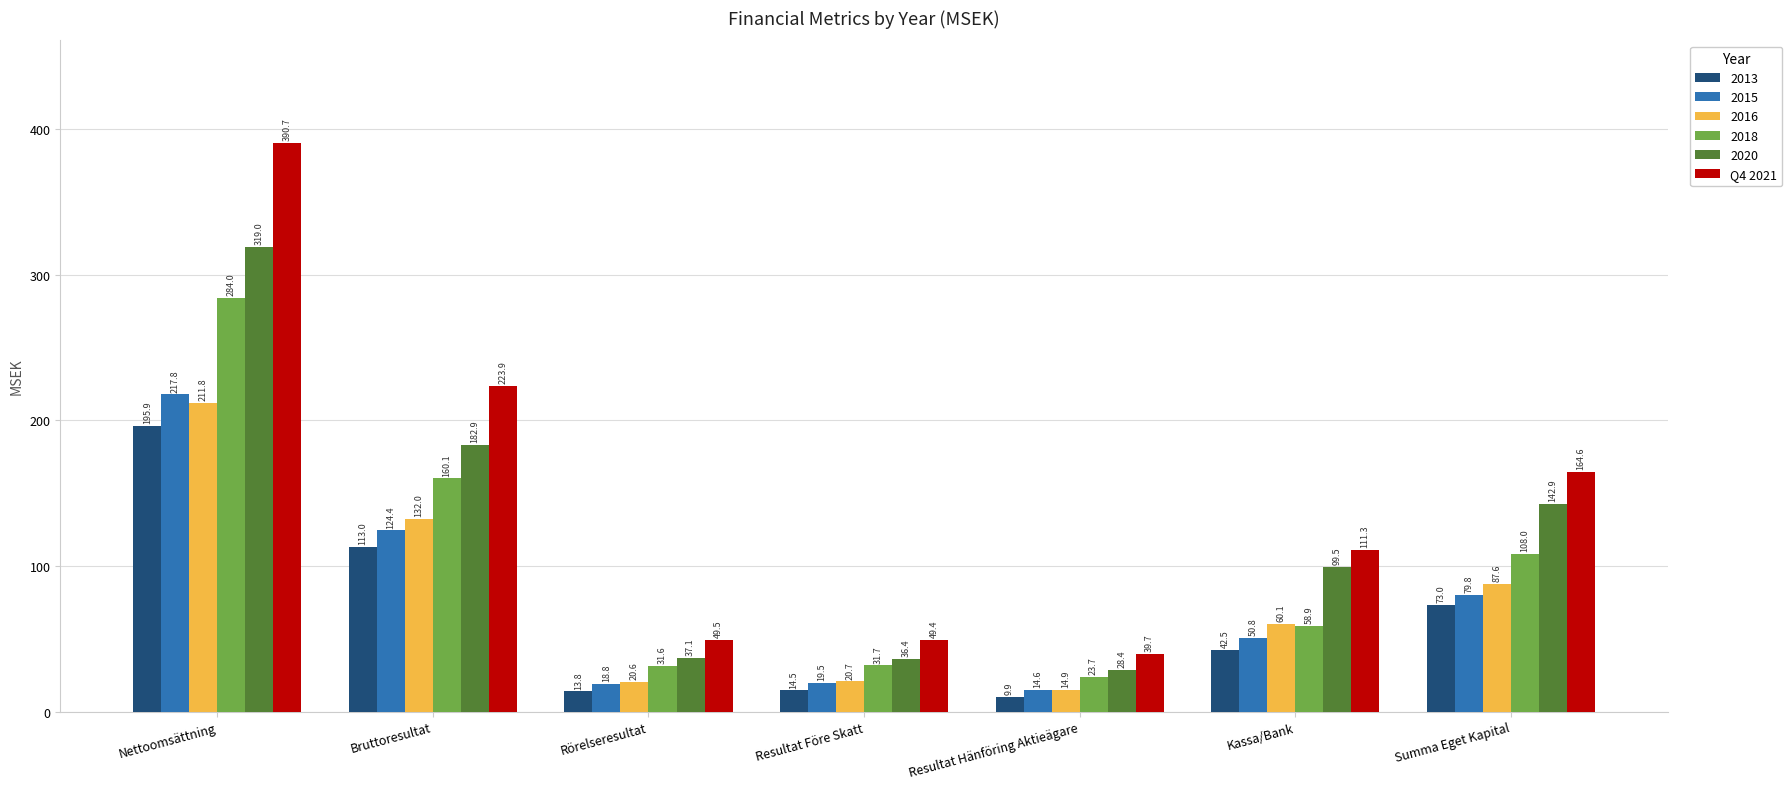

How many series are shown in this chart?

6